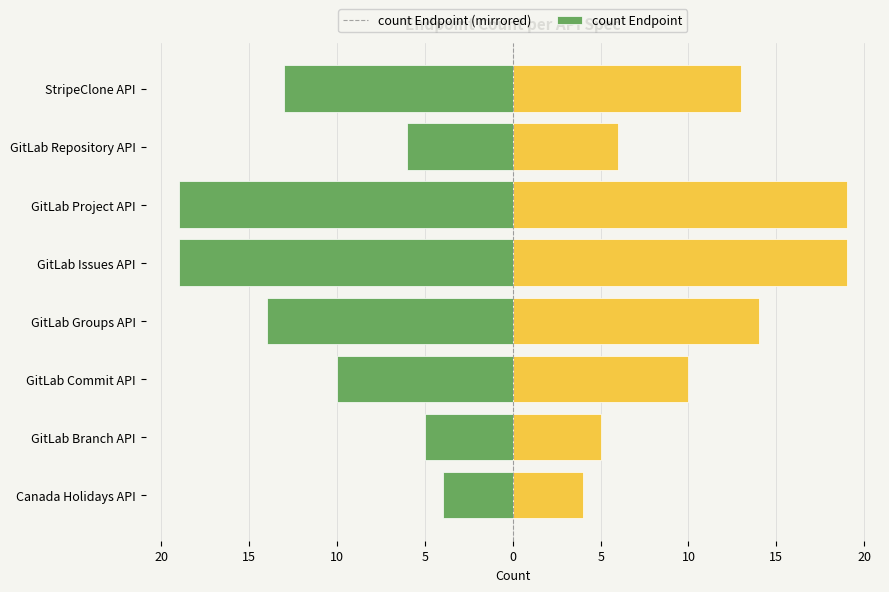

How many data points in count Endpoint are less than 13?

4